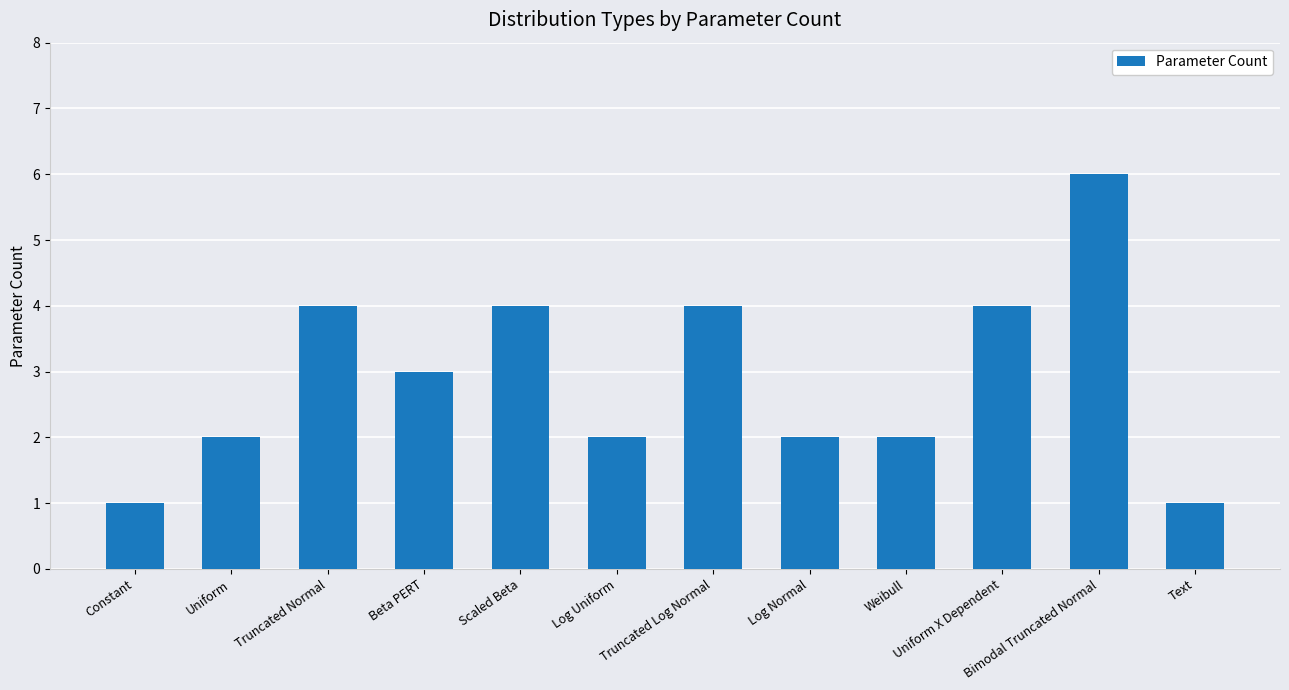

Where does the data first go above 3?

Truncated Normal